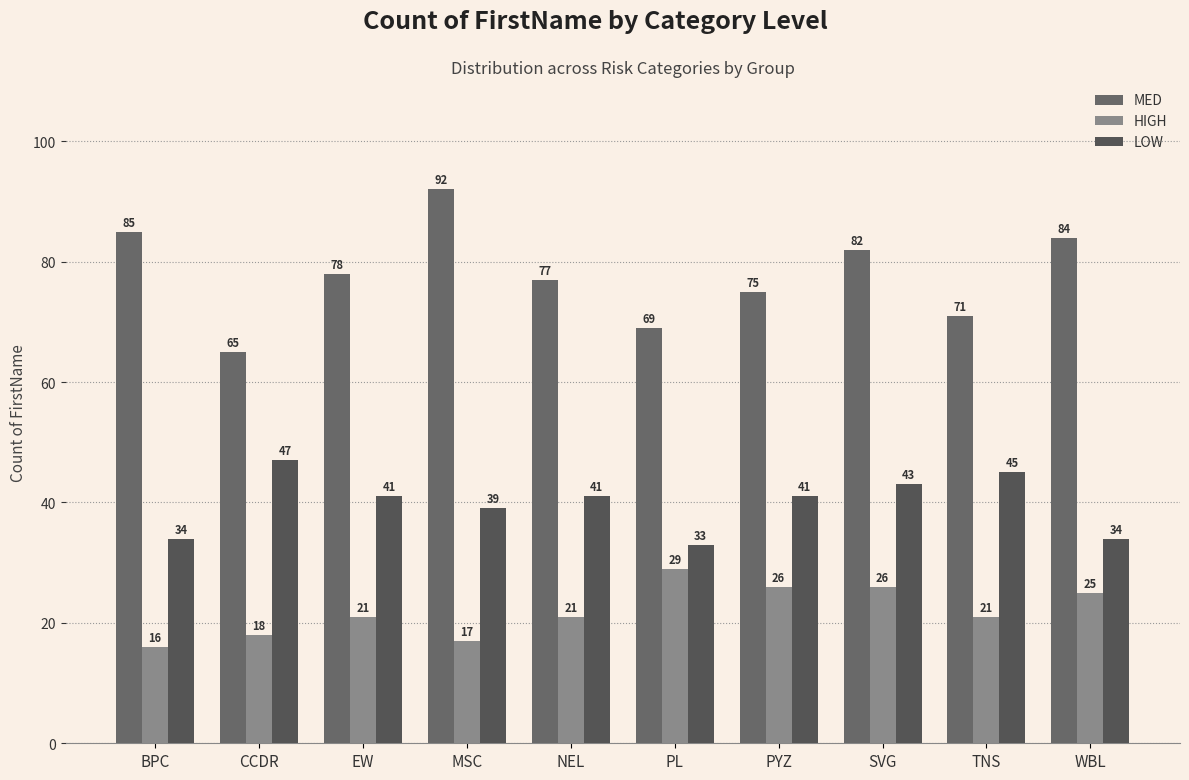

Which label corresponds to the smallest value in the chart?

BPC